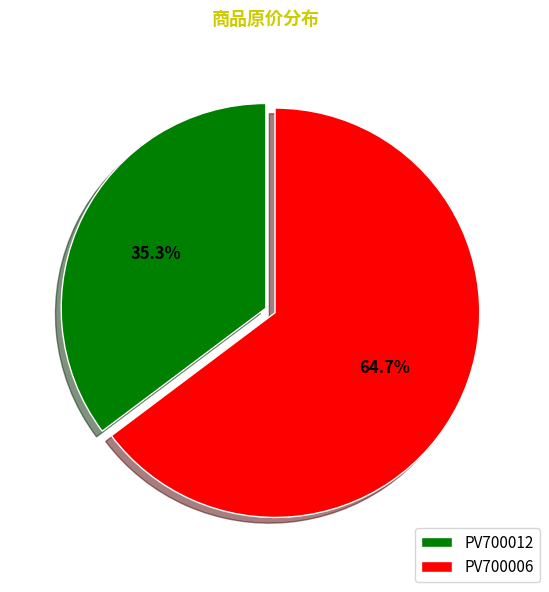

How many segments does this pie chart have?

2